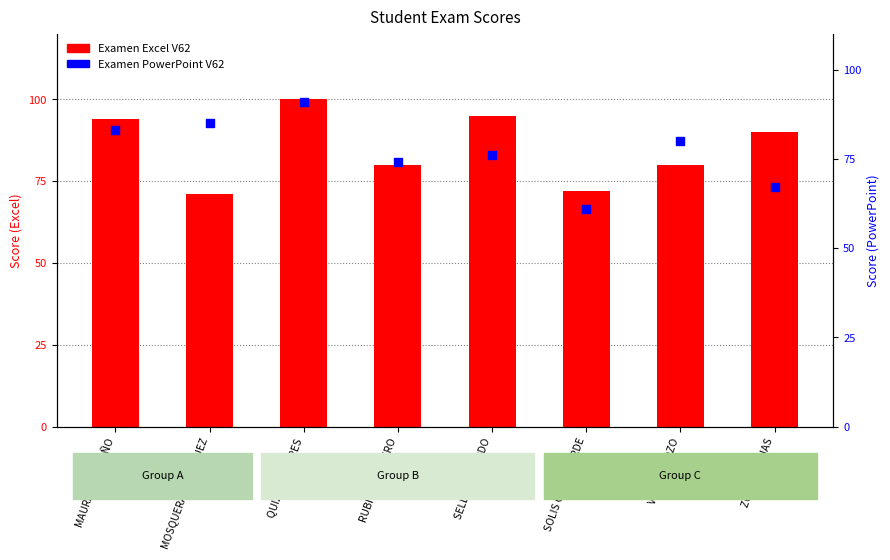

Which series has the largest total across all categories?

Examen Excel V62